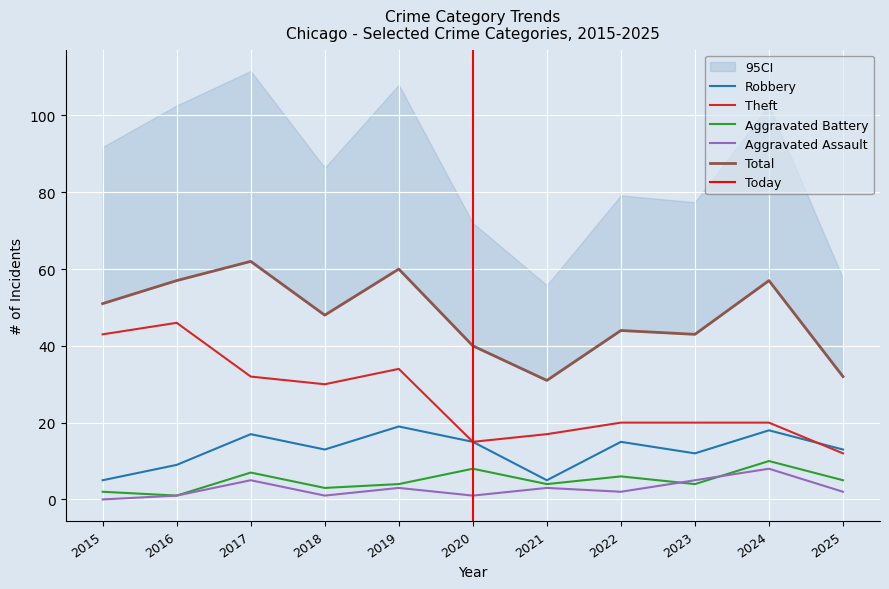

Reading right to left, extract all data points from this chart.

Robbery: 13	18	12	15	5	15	19	13	17	9	5
Theft: 12	20	20	20	17	15	34	30	32	46	43
Aggravated Battery: 5	10	4	6	4	8	4	3	7	1	2
Aggravated Assault: 2	8	5	2	3	1	3	1	5	1	0
Total: 32	57	43	44	31	40	60	48	62	57	51